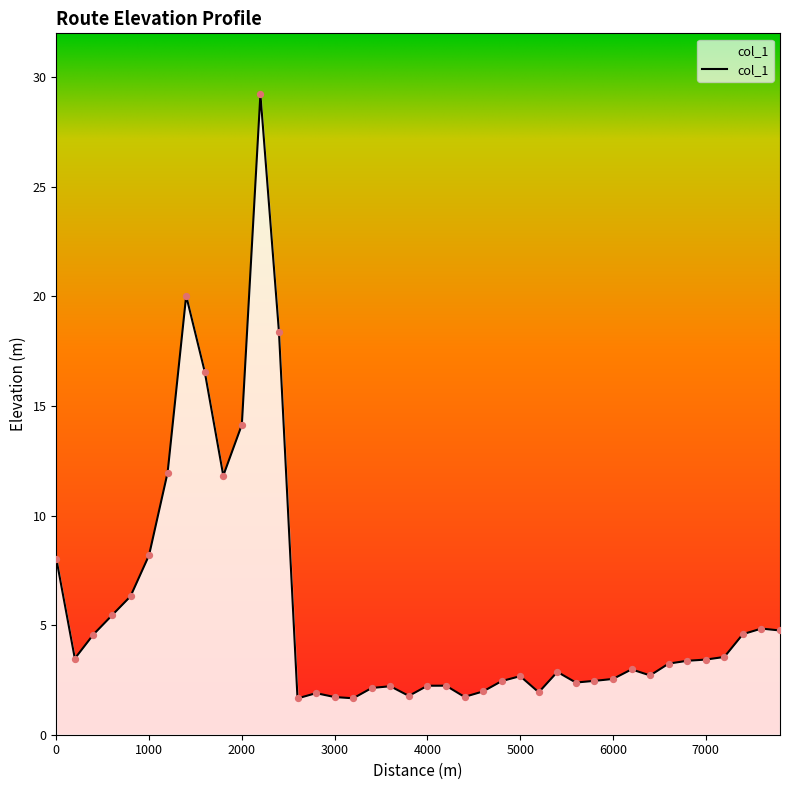

What is the maximum value shown in the chart?

29.2